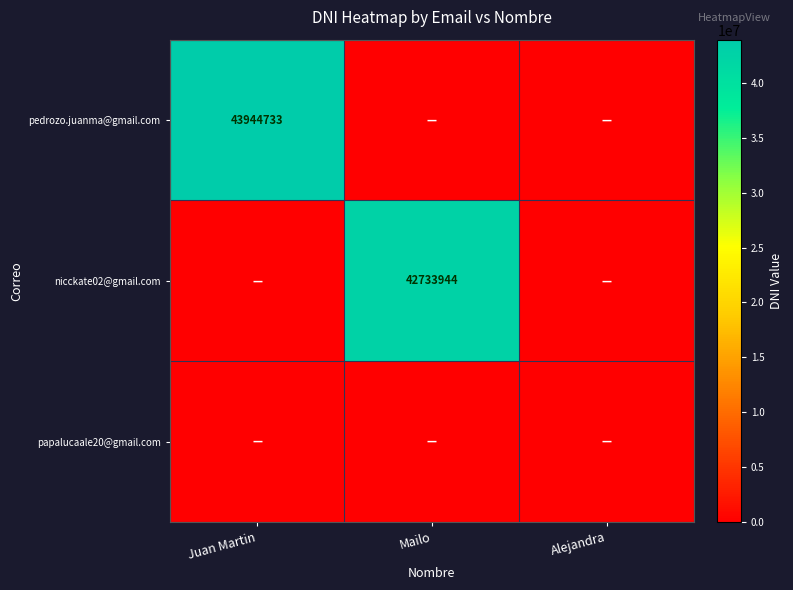

How many data points in pedrozo.juanma@gmail.com are above 0?

1